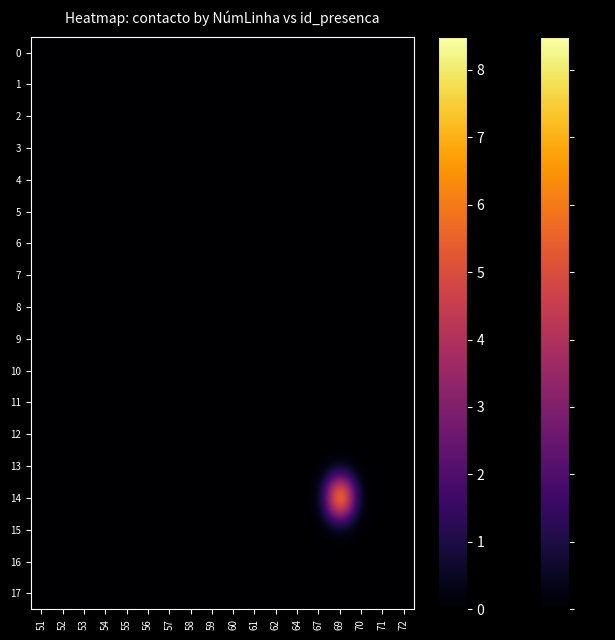

At which category is the sum across all series the highest?

69